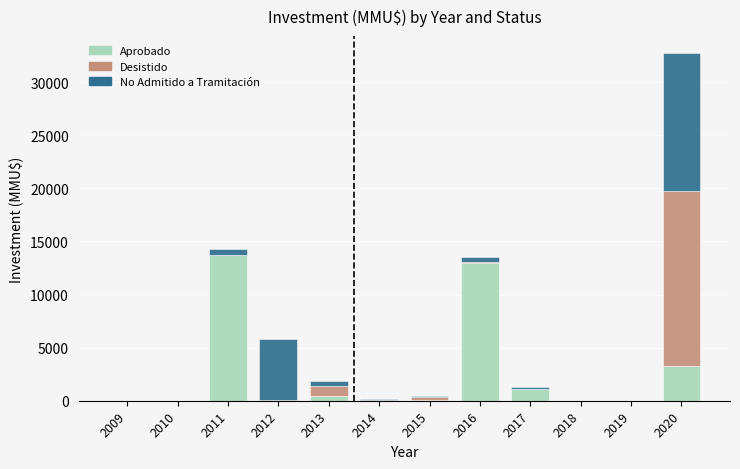

The Aprobado series shows 21094 at 2011. True or false?

False